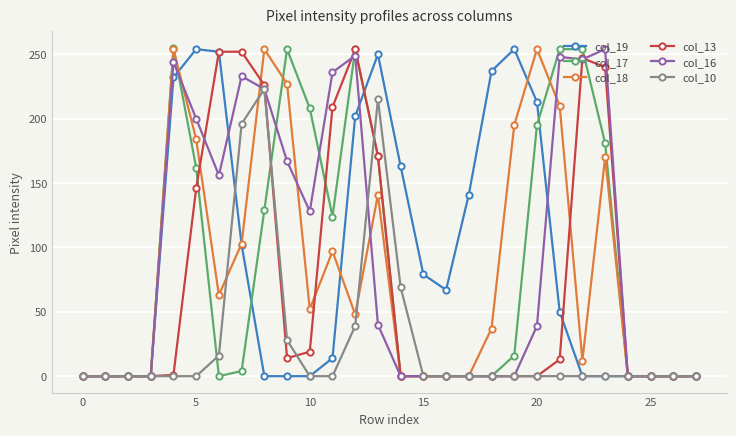

How many lines are shown in the chart?

6